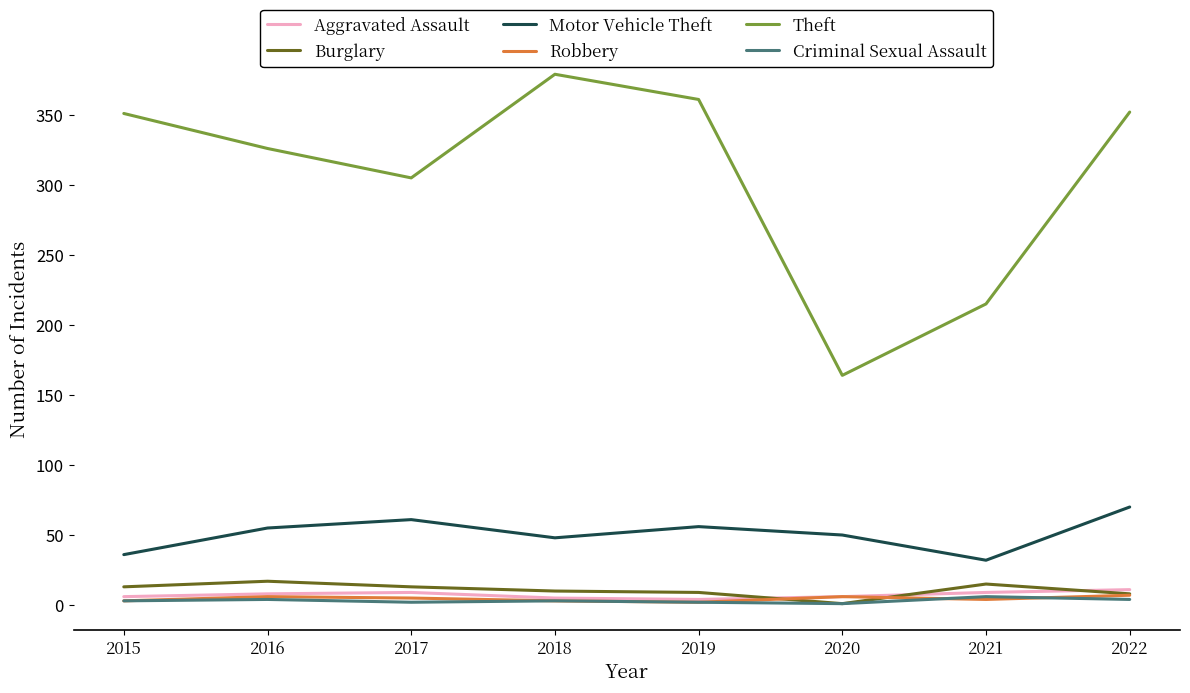

What are all the series names shown in the legend?

Aggravated Assault, Burglary, Motor Vehicle Theft, Robbery, Theft, Criminal Sexual Assault